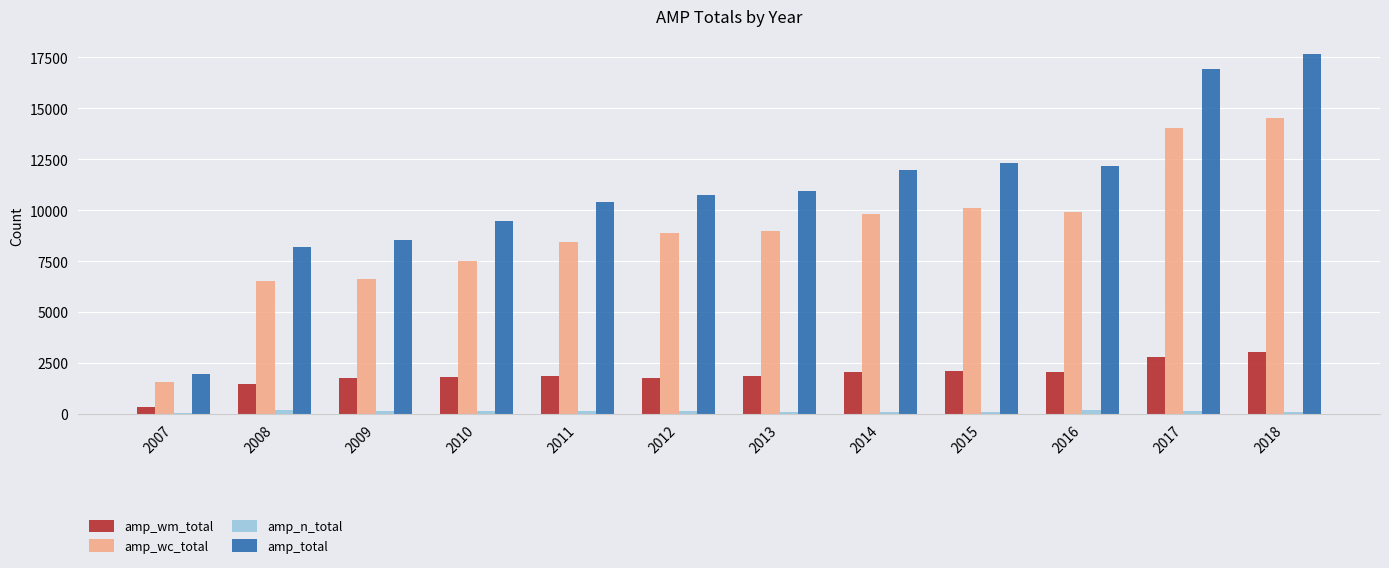

The amp_wc_total series shows 8685 at 2017. True or false?

False